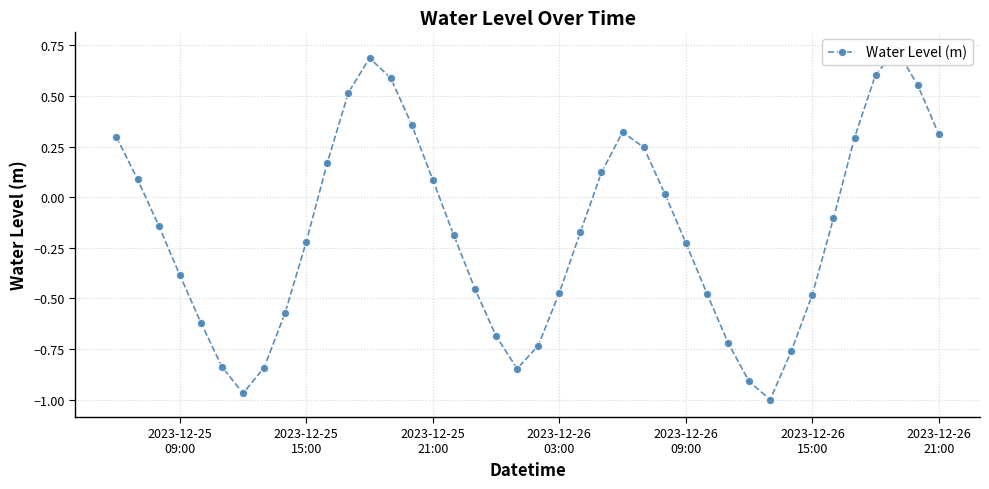

What is the maximum value shown in the chart?

0.7